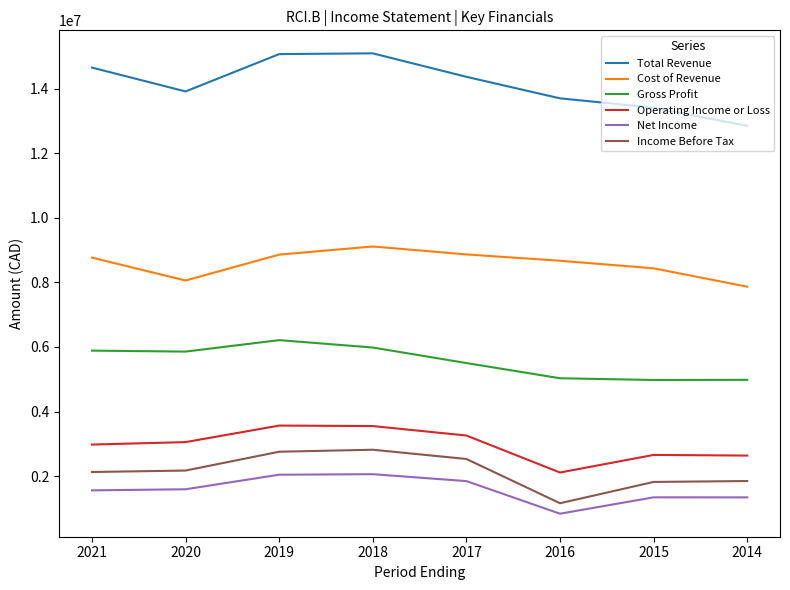

What is the lowest value of the Total Revenue series?

12850000